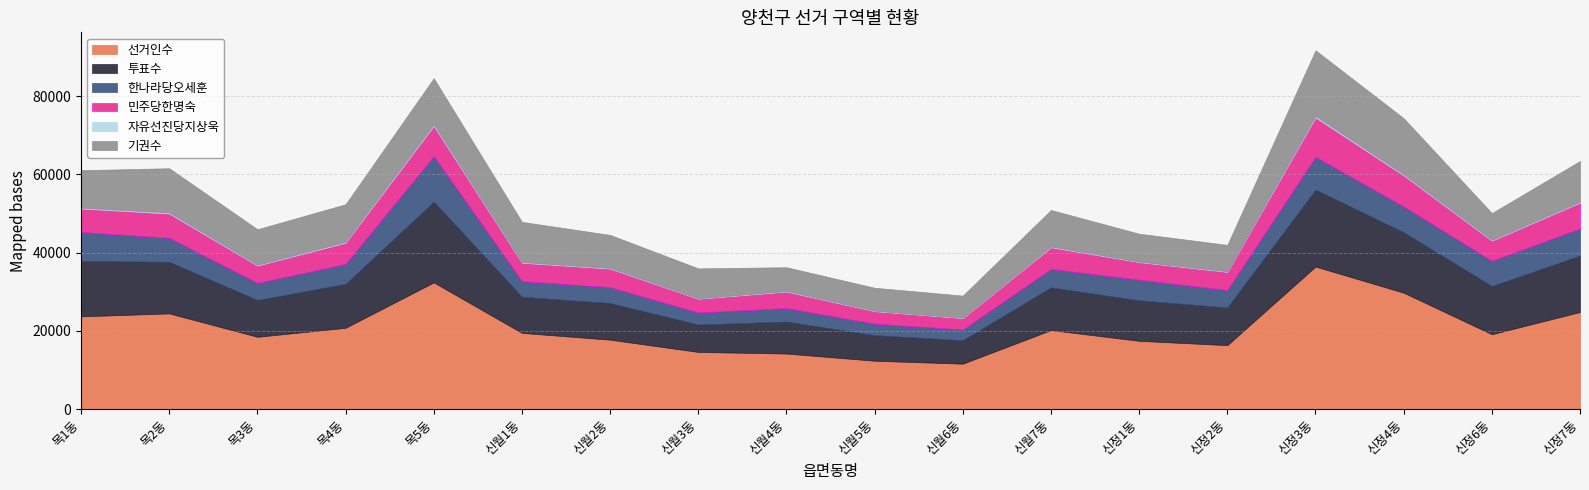

Which series has the widest spread of values?

선거인수